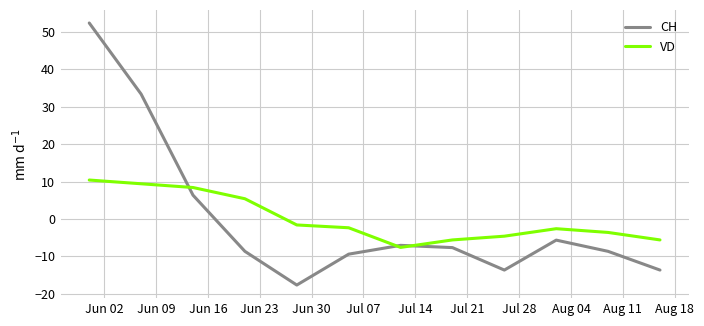

Which series has the largest range (max minus min)?

CH